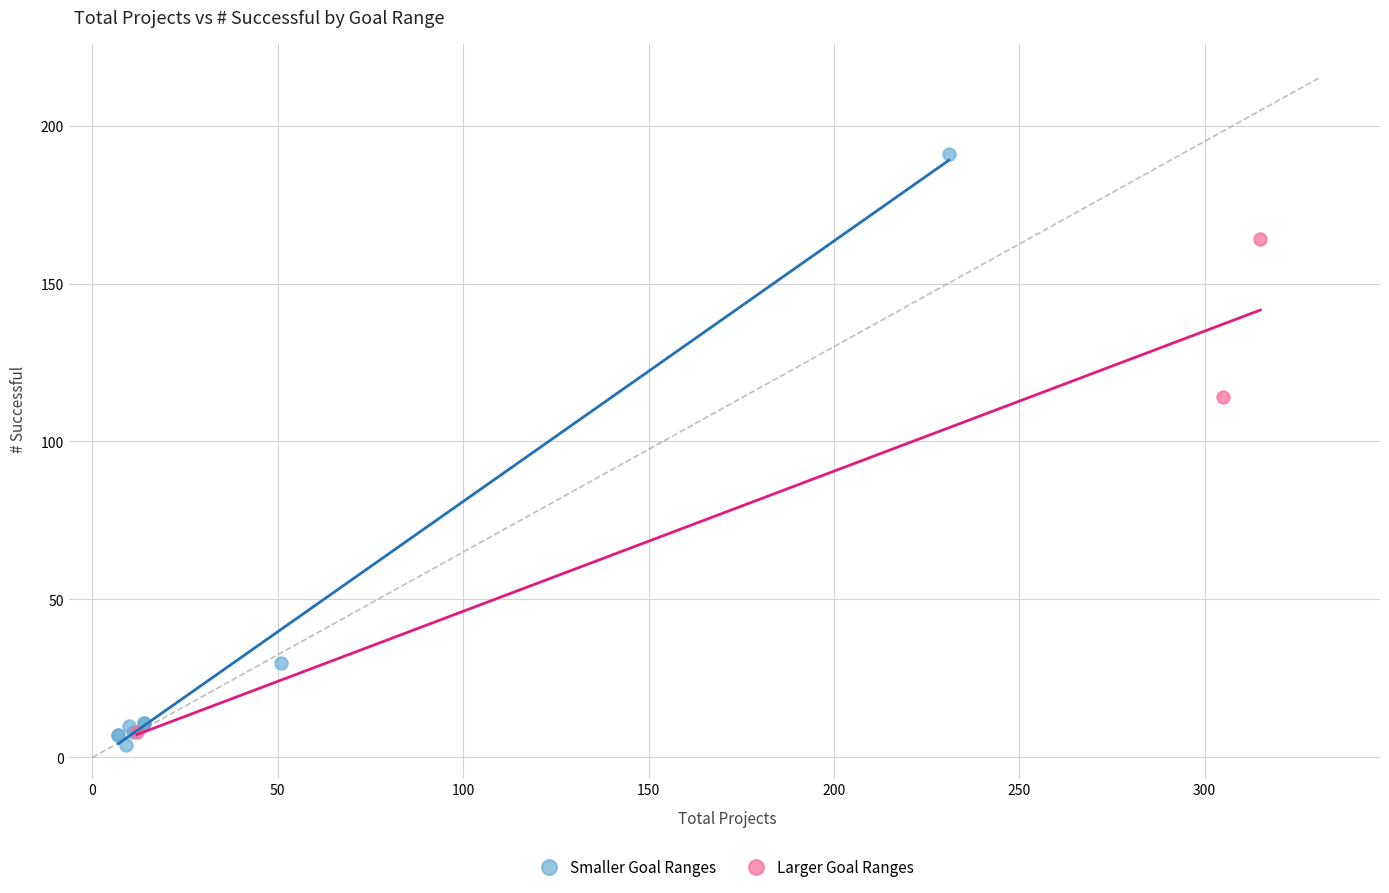

Which series contains the lowest Y value?

Smaller Goal Ranges